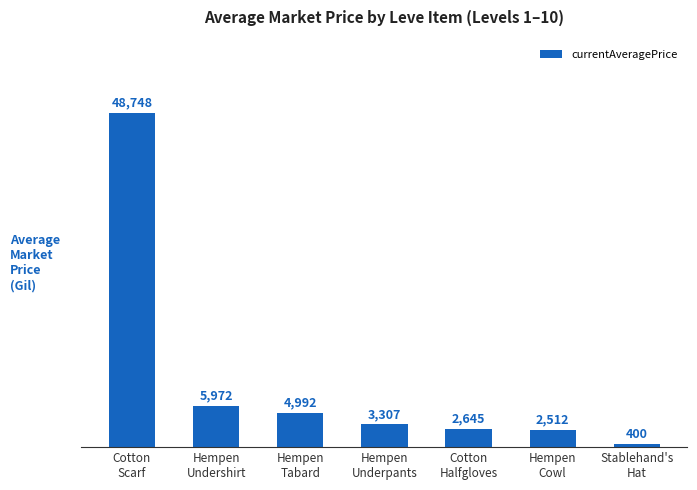

What is the difference between the second highest and second lowest values?

3460